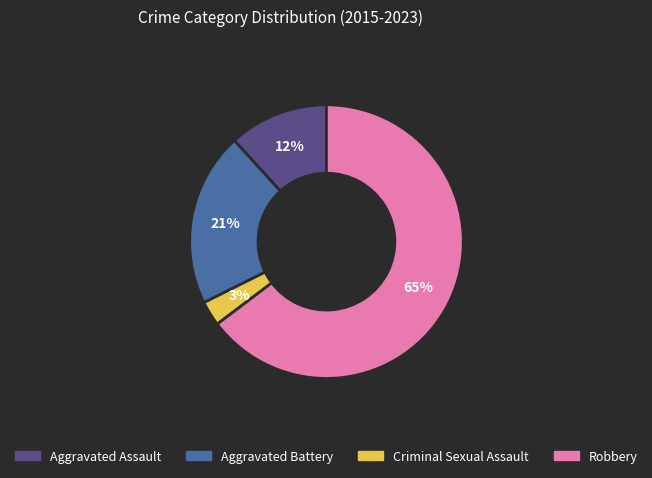

Is the sum of Aggravated Assault and Robbery greater than half?

Yes